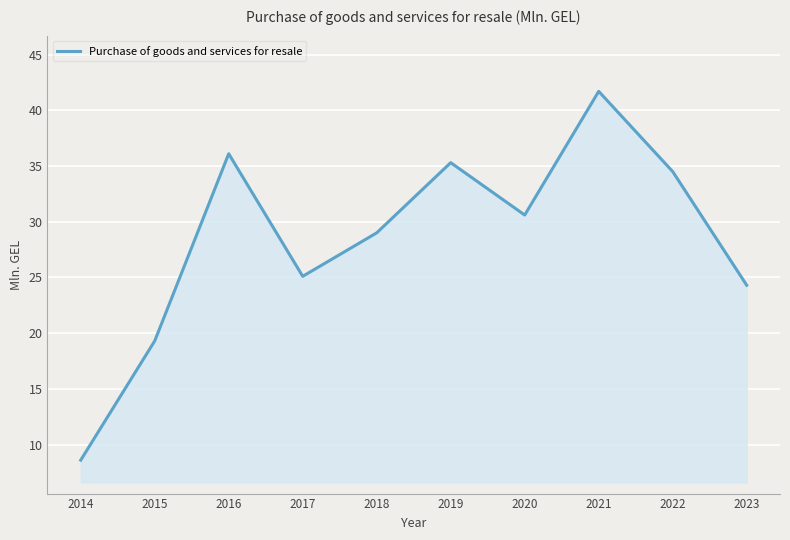

True or false: the data shows 30.6 at 2020.

True